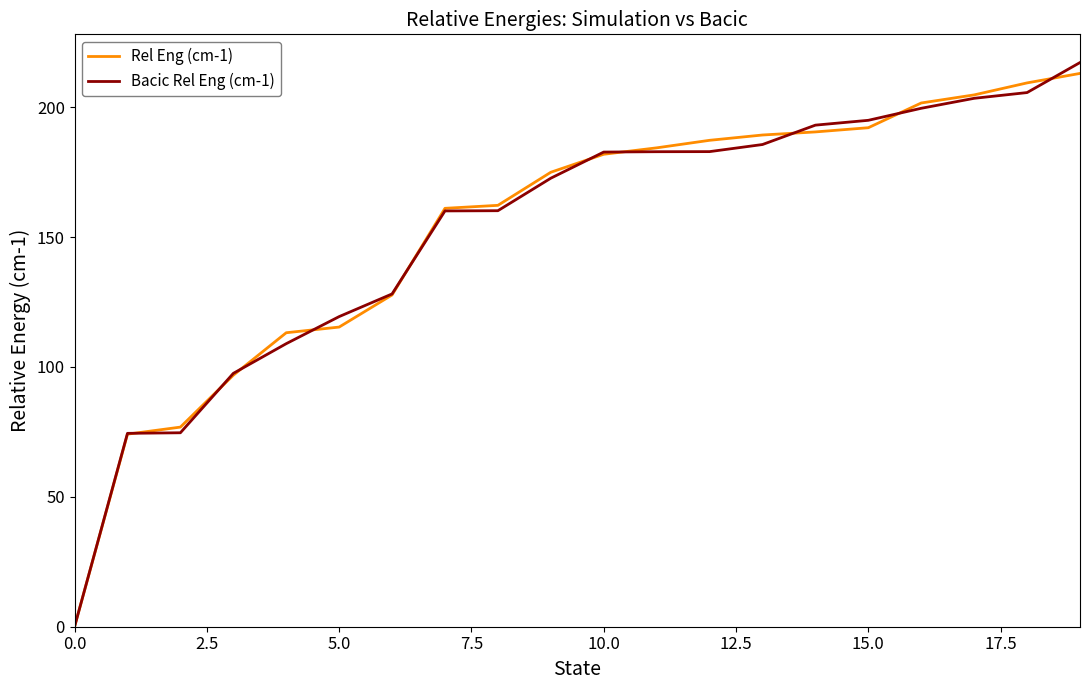

What is the highest value of the Rel Eng (cm-1) series?

213.0